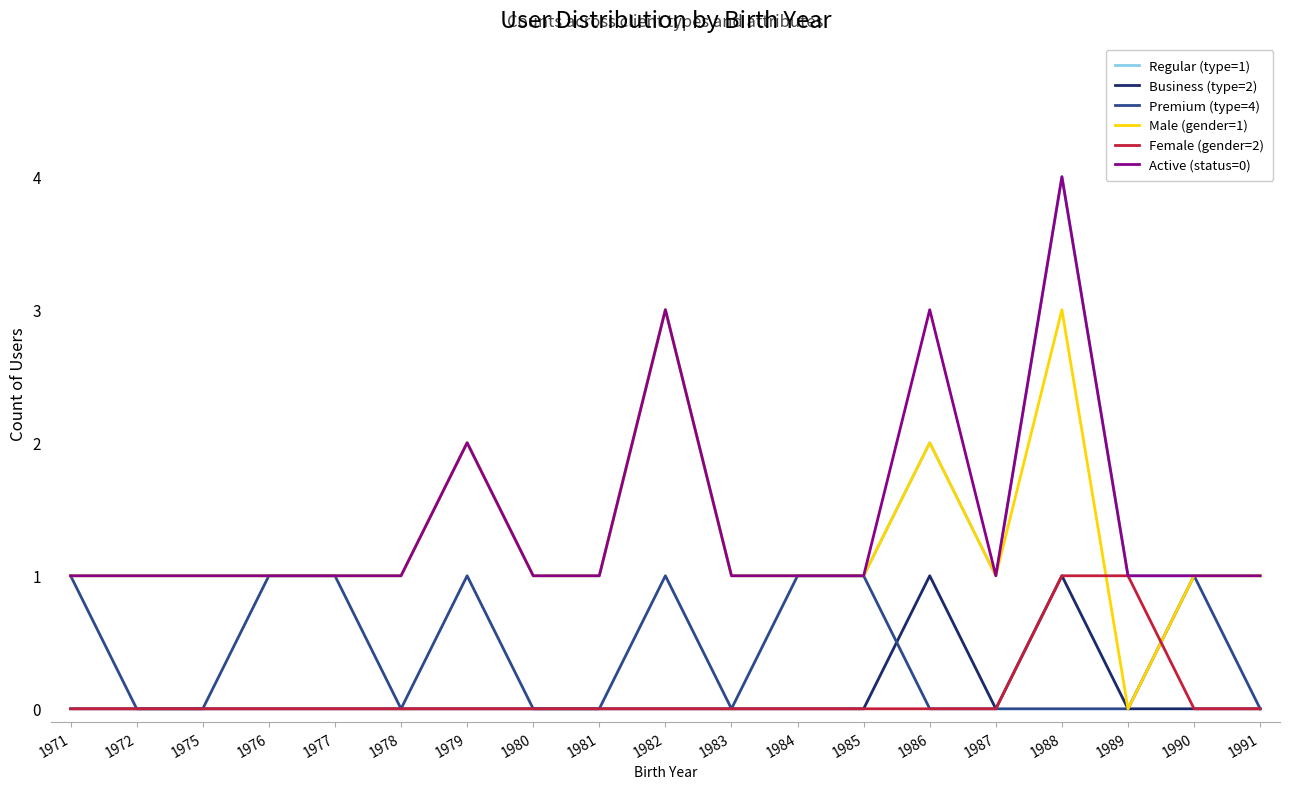

Is the value of Premium (type=4) at 1988 greater than the value of Active (status=0) at 1979?

No